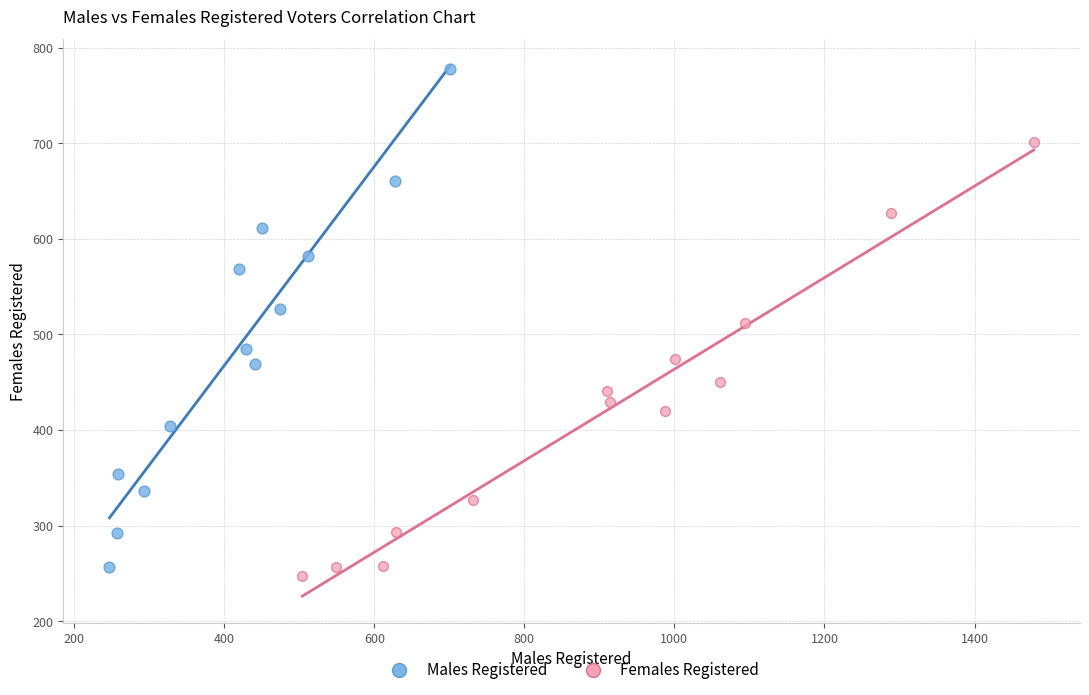

Which series reaches the minimum Y coordinate?

Females Registered